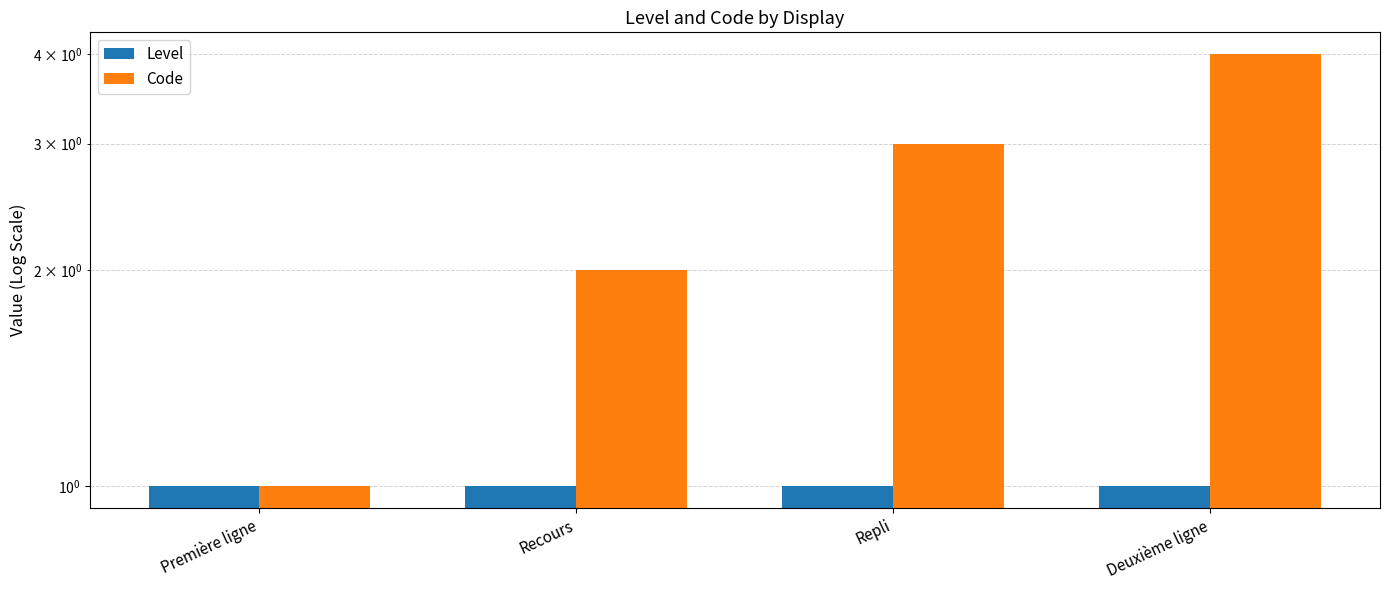

At how many categories does at least one series exceed 1?

3